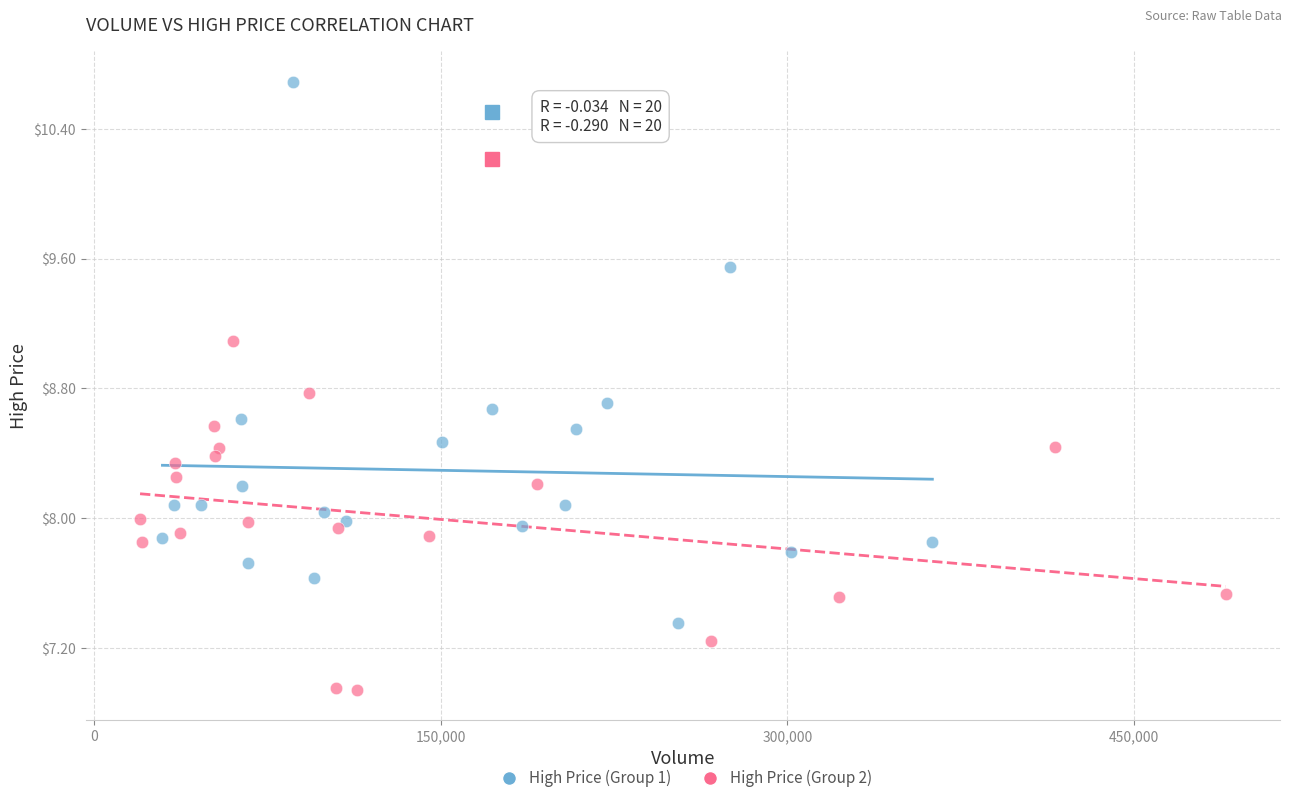

Which series contains the lowest Y value?

High Price (Group 2)